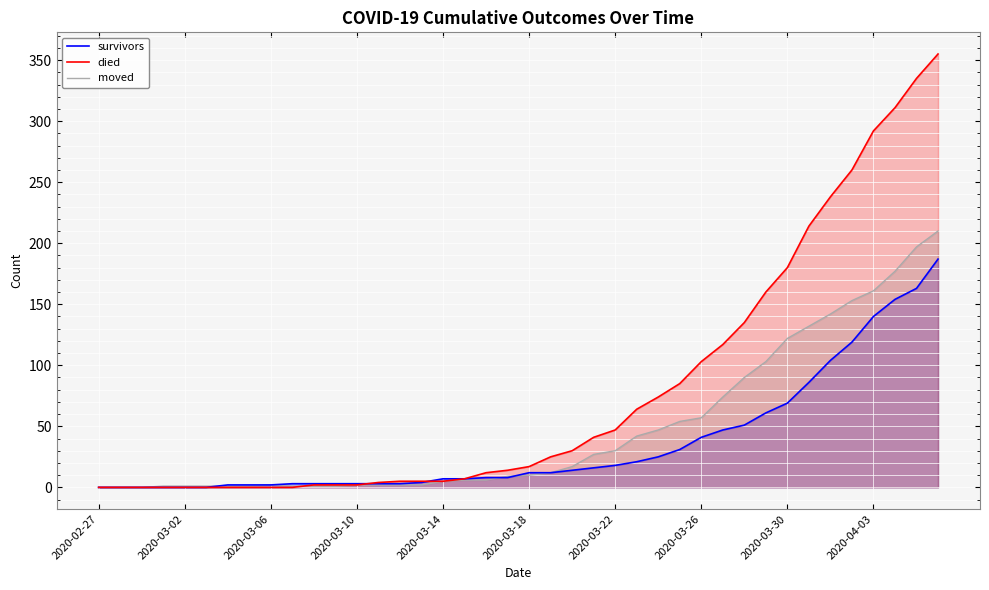

Which series has the largest range (max minus min)?

died